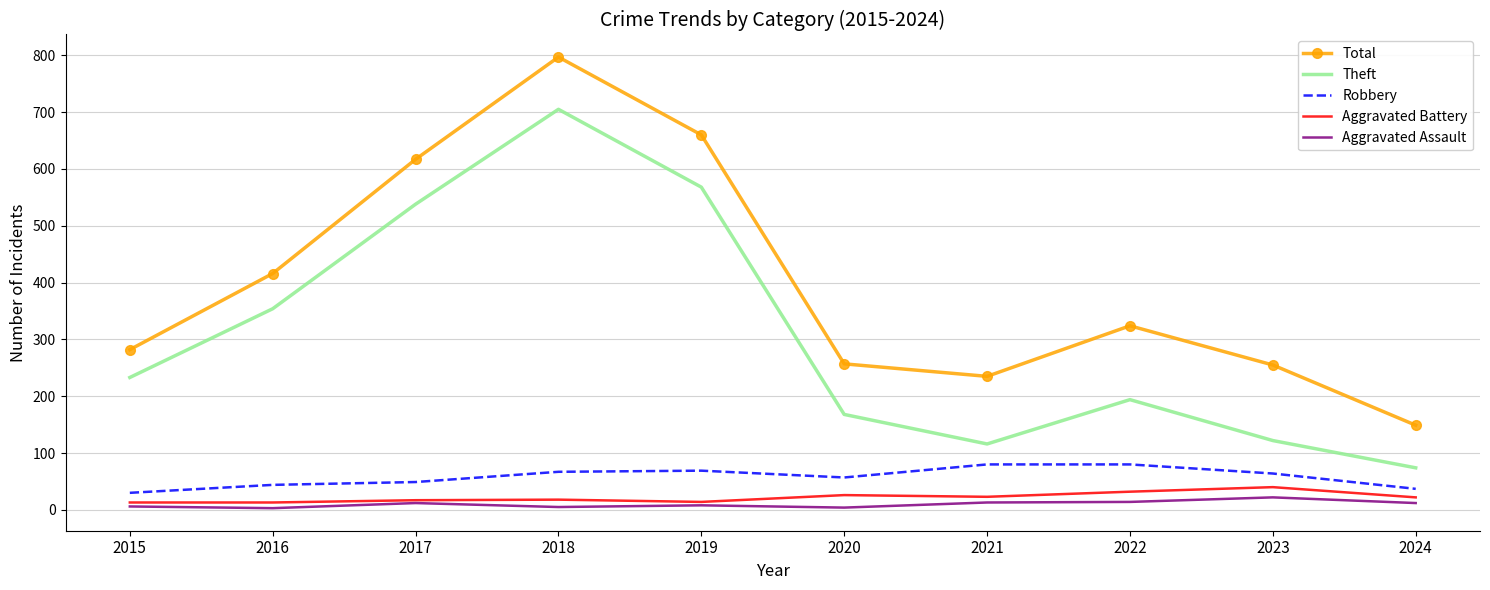

Is the value of Robbery at 2023 greater than the value of Aggravated Assault at 2024?

Yes